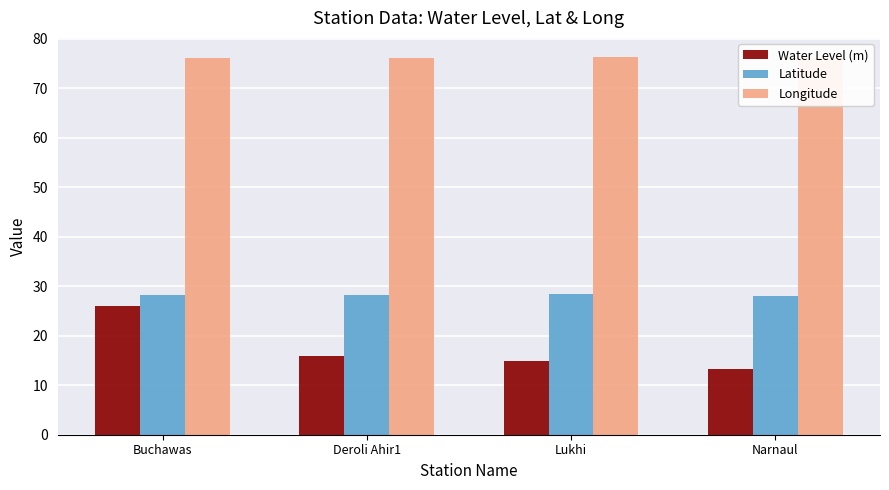

Is it true that Water Level (m) equals 23.4 at Narnaul?

False